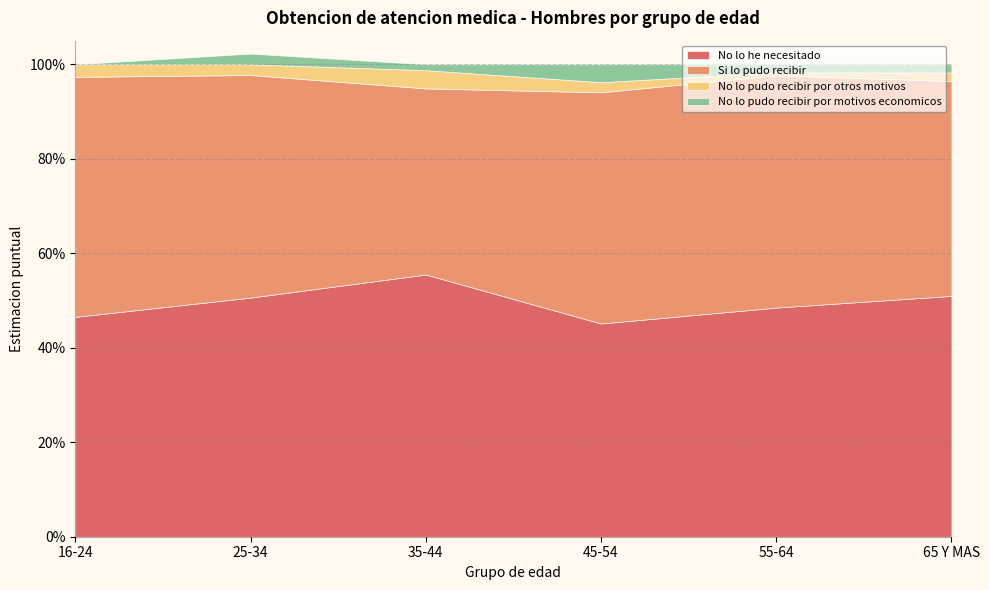

Which series has the largest range (max minus min)?

Si lo pudo recibir